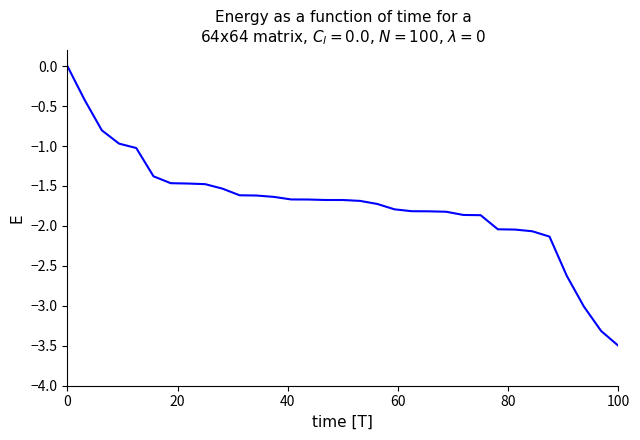

What is the minimum value shown in the chart?

-3.5